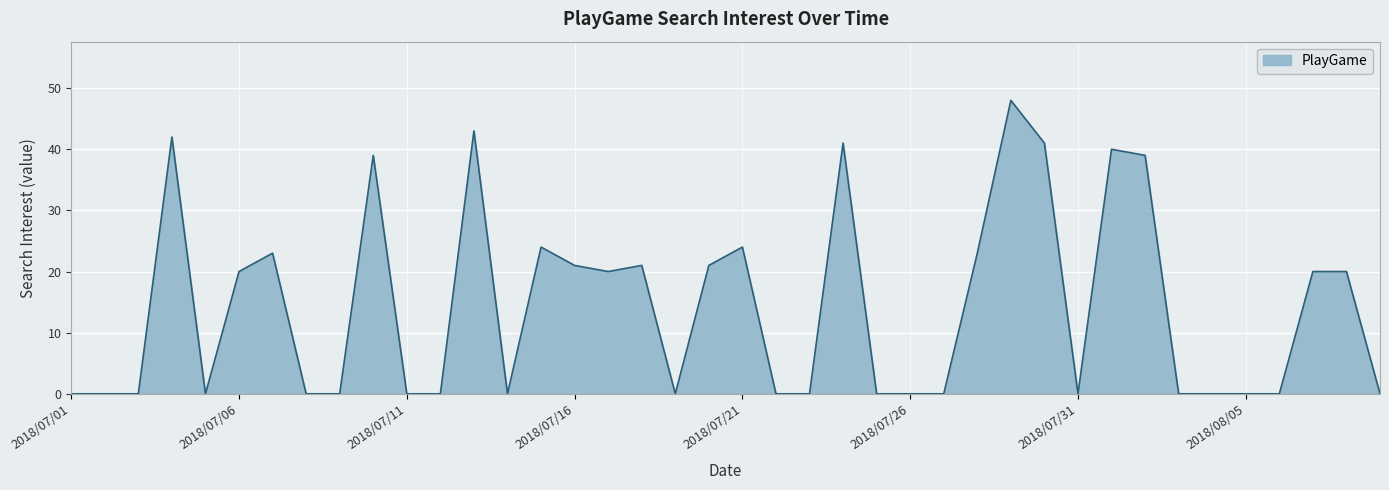

What is the difference between the maximum and minimum values?

48